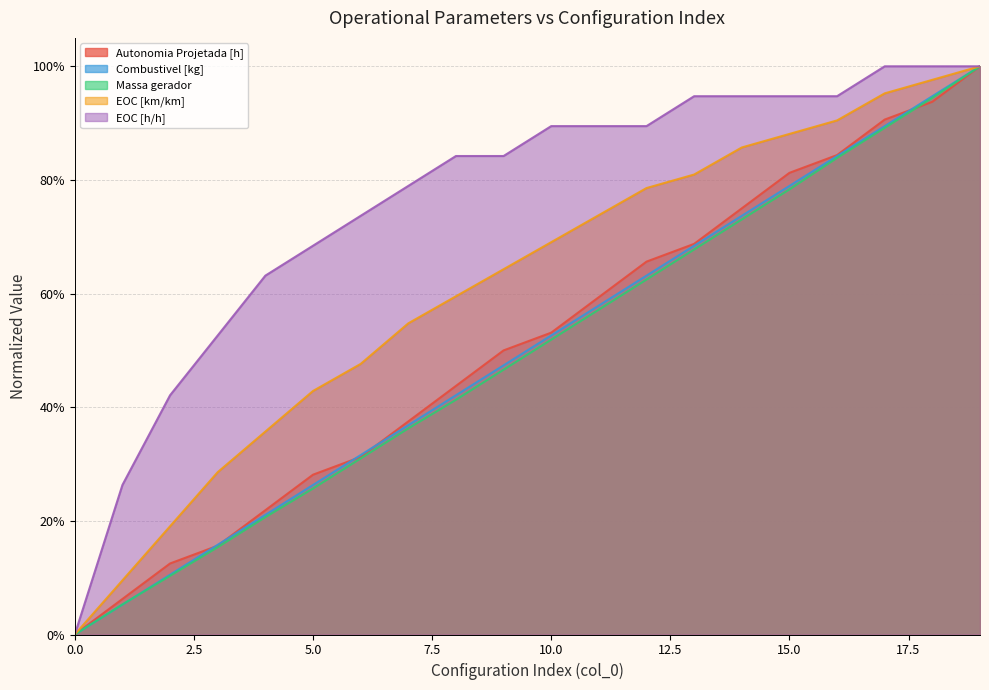

How many data points in EOC [km/km] are above 0?

19